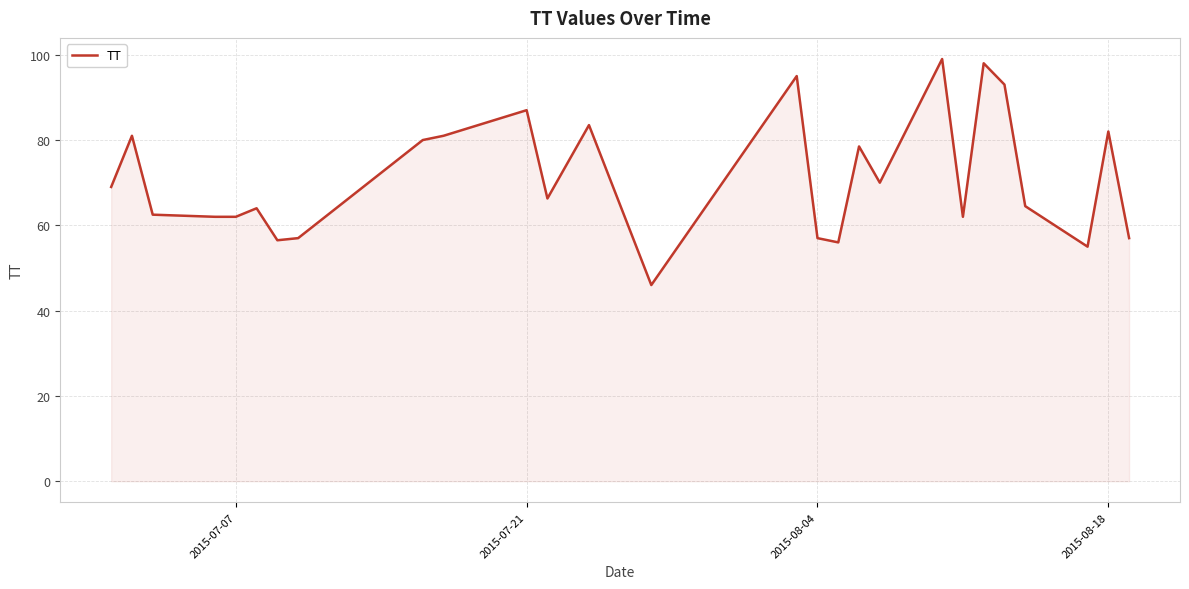

What is the difference between the maximum and minimum values?

53.0